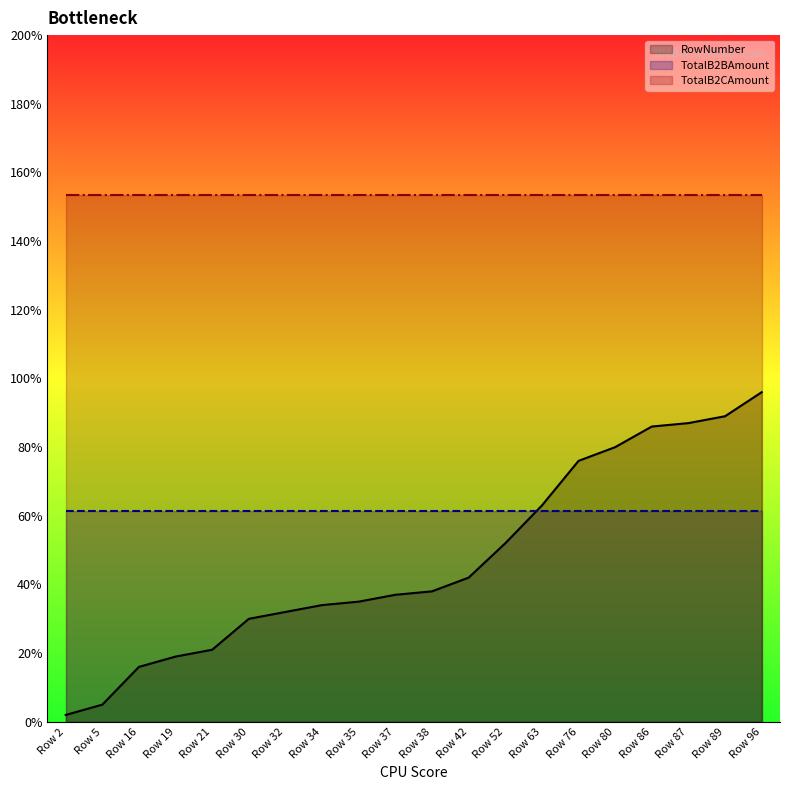

What is the spread (max minus min) of values at Row 35?

118.4